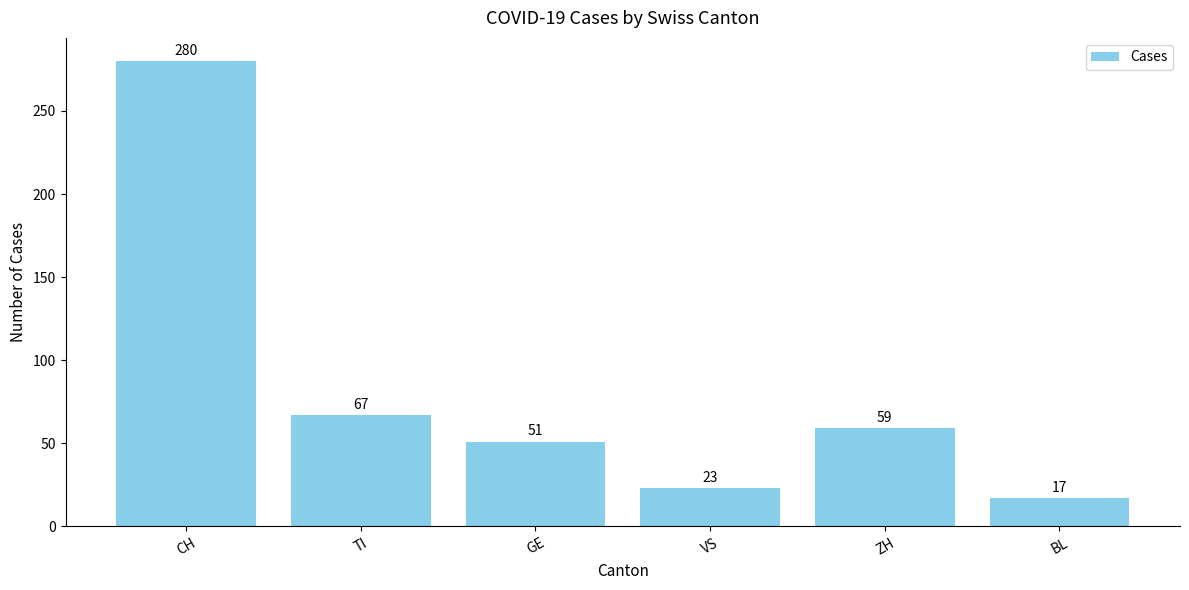

What is the difference between the values at GE and TI?

16